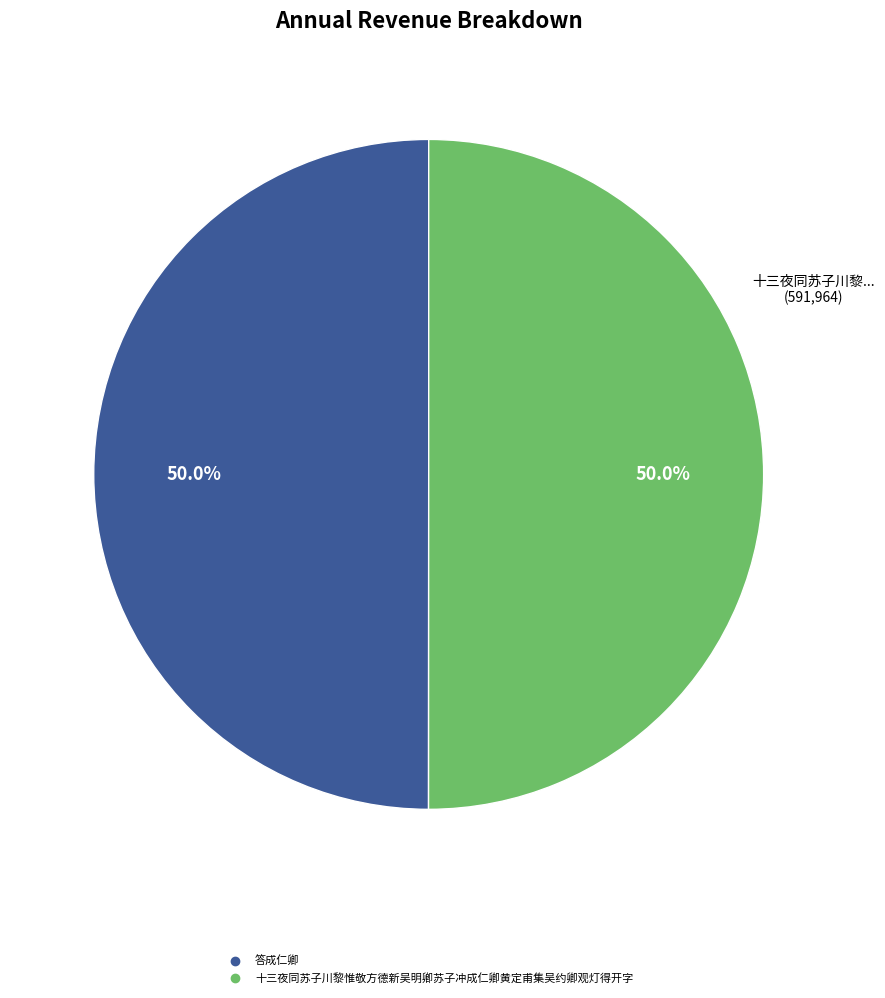

Combined, what portion of the pie is 答成仁卿 and 十三夜同苏子川黎惟敬方德新吴明卿苏子冲成仁卿黄定甫集吴约卿观灯得开字?

100.0%